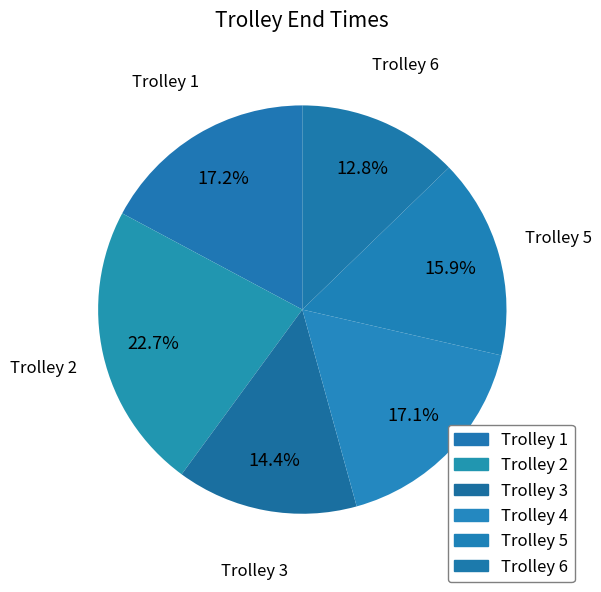

Is it true that Trolley 3 is 5% of the pie?

False